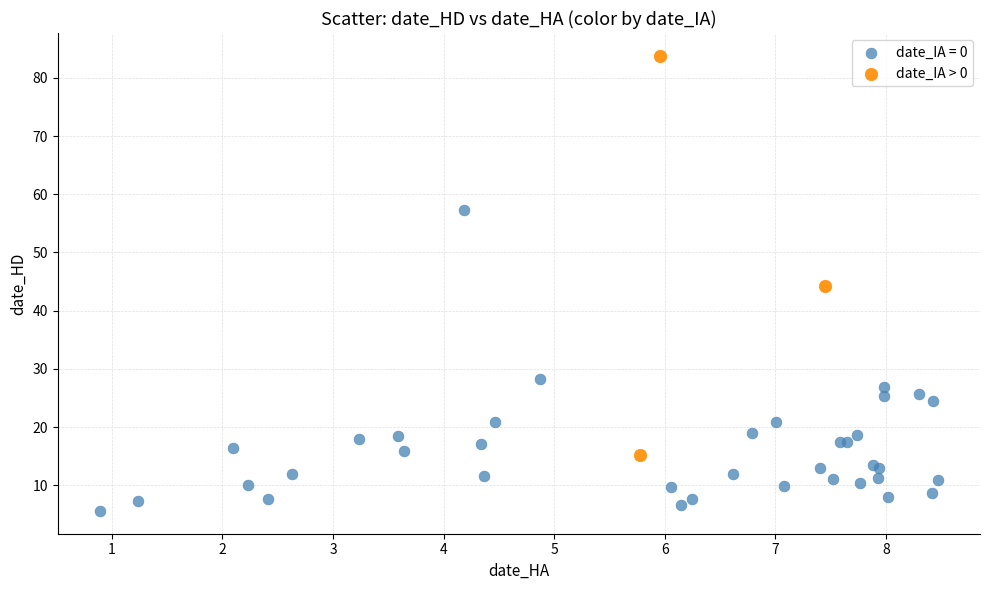

Which series has the widest spread of Y values?

date_IA > 0